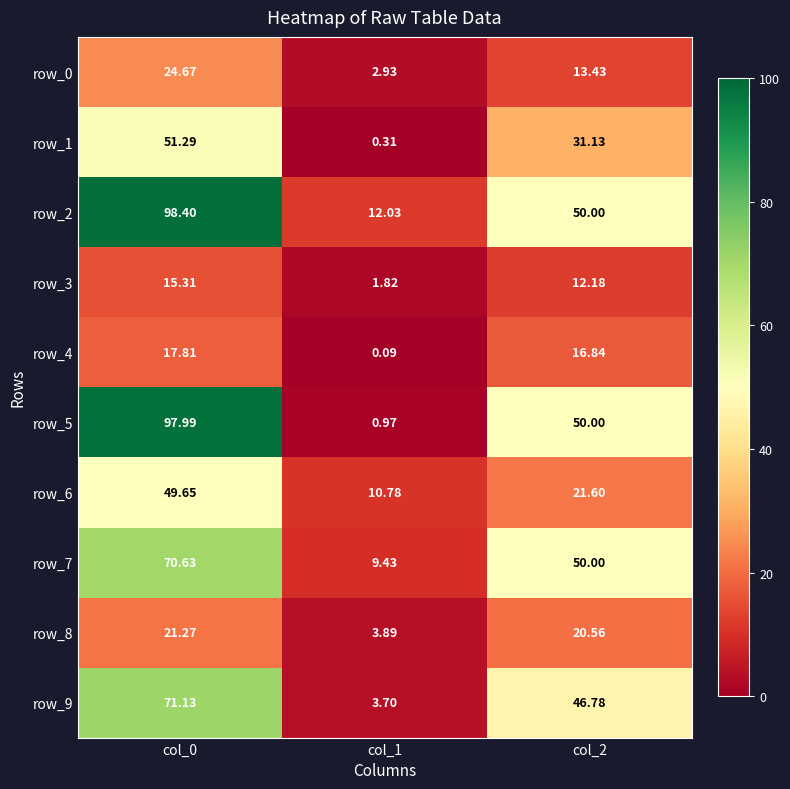

At which label is row_1 closest to 25?

col_2